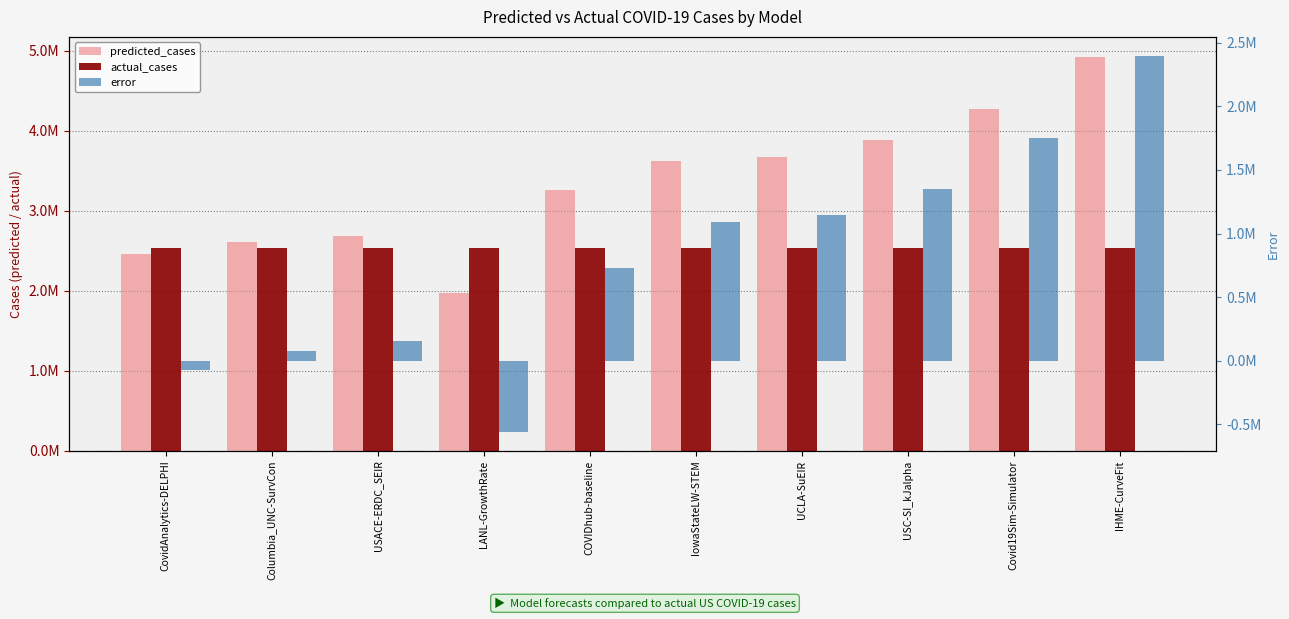

Reading left to right, transcribe all the data shown in this chart.

predicted_cases: CovidAnalytics-DELPHI=2455828.0	Columbia_UNC-SurvCon=2606682.0	USACE-ERDC_SEIR=2687775.0	LANL-GrowthRate=1971076.5	COVIDhub-baseline=3258416.0	IowaStateLW-STEM=3619301.0	UCLA-SuEIR=3677417.6	USC-SI_kJalpha=3883245.3	Covid19Sim-Simulator=4278774.6	IHME-CurveFit=4927882.6
actual_cases: CovidAnalytics-DELPHI=2530303.0	Columbia_UNC-SurvCon=2530303.0	USACE-ERDC_SEIR=2530303.0	LANL-GrowthRate=2530303.0	COVIDhub-baseline=2530303.0	IowaStateLW-STEM=2530303.0	UCLA-SuEIR=2530303.0	USC-SI_kJalpha=2530303.0	Covid19Sim-Simulator=2530303.0	IHME-CurveFit=2530303.0
error: CovidAnalytics-DELPHI=-74475.0	Columbia_UNC-SurvCon=76379.0	USACE-ERDC_SEIR=157472.0	LANL-GrowthRate=-559226.5	COVIDhub-baseline=728113.0	IowaStateLW-STEM=1088998.0	UCLA-SuEIR=1147114.6	USC-SI_kJalpha=1352942.3	Covid19Sim-Simulator=1748471.6	IHME-CurveFit=2397579.6